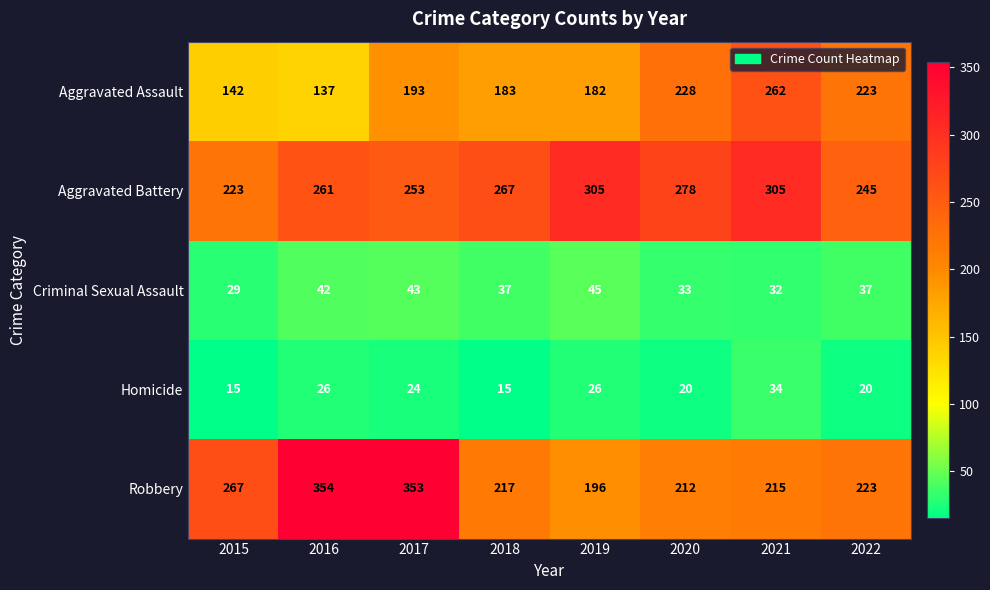

Is the value of Homicide at 2018 greater than the value of Criminal Sexual Assault at 2022?

No